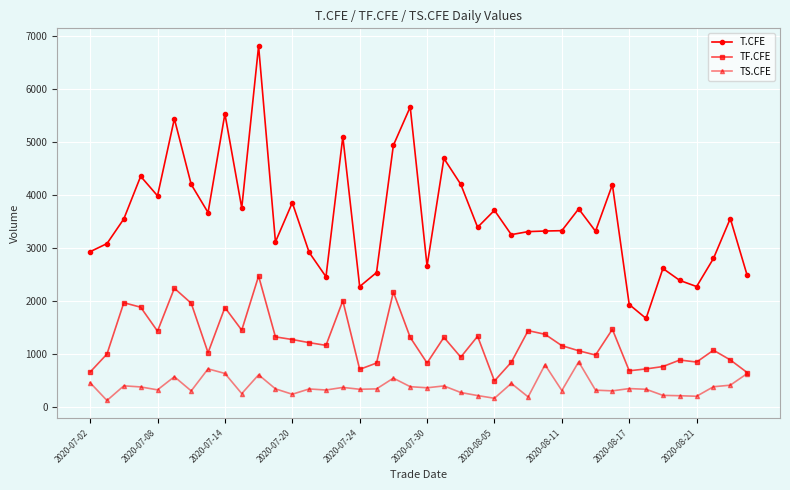

Which series has the largest total across all categories?

T.CFE